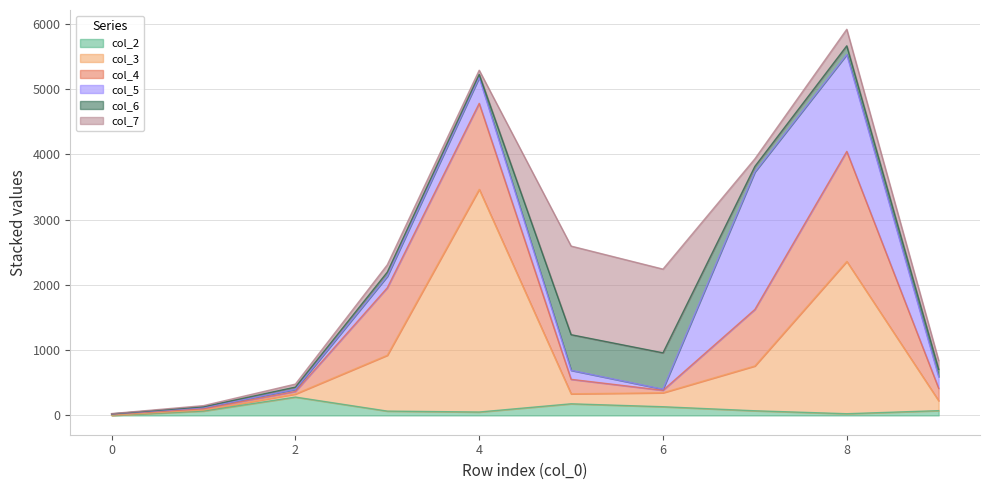

Reading left to right, list all the values displayed in this chart.

col_2: 1	67	281	66	52	178	133	71	26	73
col_3: 4	16	47	856	3413	153	214	687	2334	152
col_4: 13	19	39	1034	1317	222	38	866	1686	190
col_5: 4	18	32	176	396	138	17	2107	1484	178
col_6: 2	12	35	64	48	546	557	85	134	113
col_7: 4	18	46	112	64	1358	1283	116	253	135